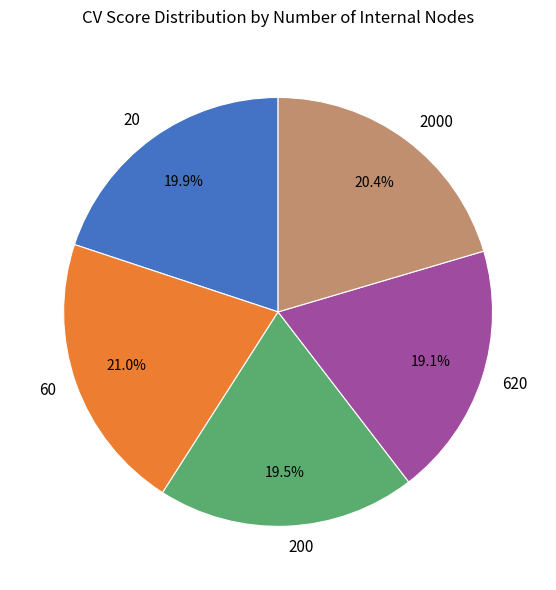

Which slice is the largest?

60